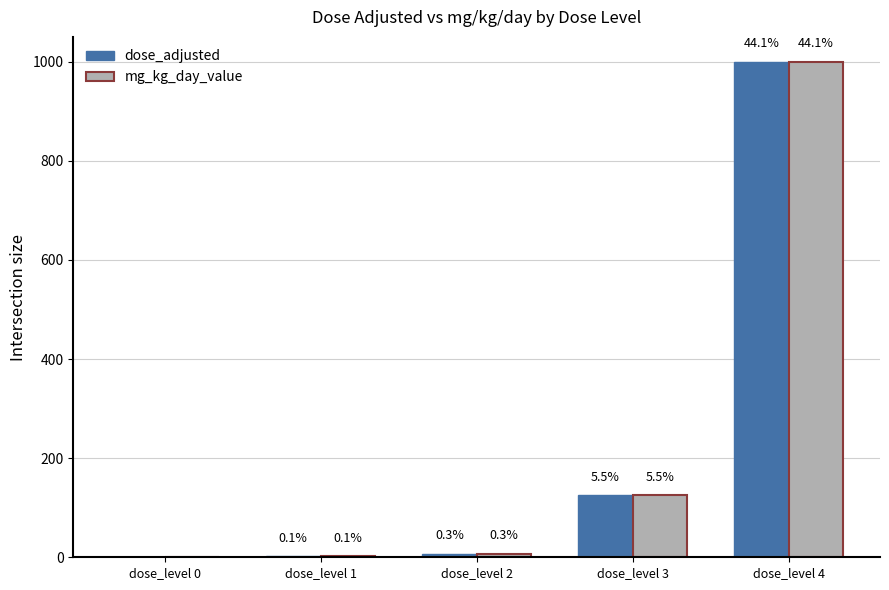

True or false: dose_adjusted has a value of 572.0 at dose_level 0.

False